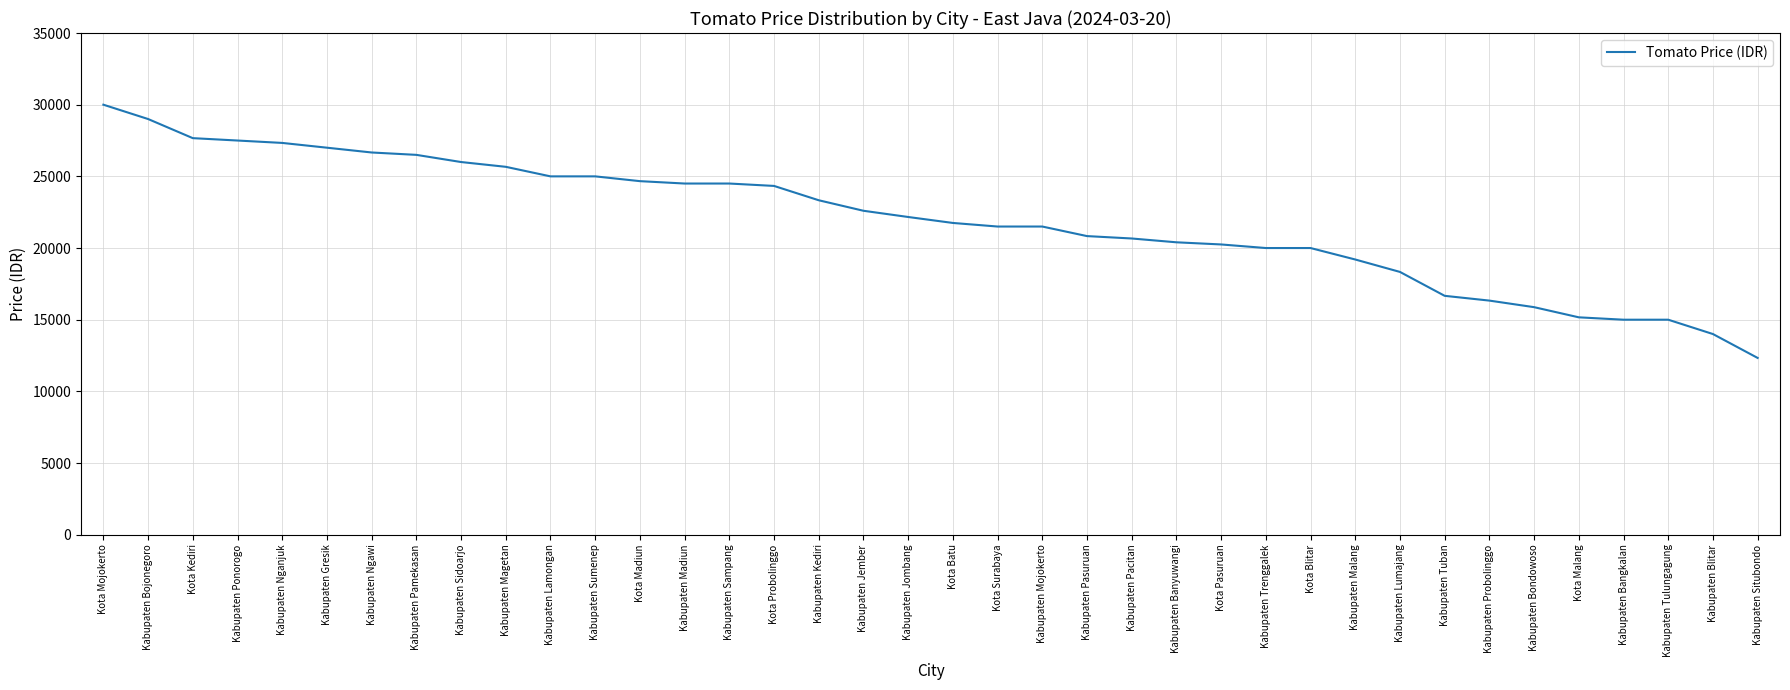

Reading left to right, what are all the values shown in this chart?

30000	29000	27666	27500	27333	27000	26666	26500	26000	25666	25000	25000	24666	24500	24500	24333	23333	22600	22166	21750	21500	21500	20833	20666	20400	20250	20000	20000	19200	18333	16666	16333	15875	15166	15000	15000	14000	12333